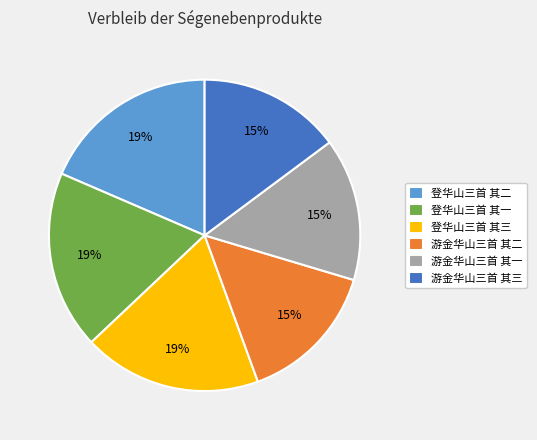

Does any single category account for the majority?

No